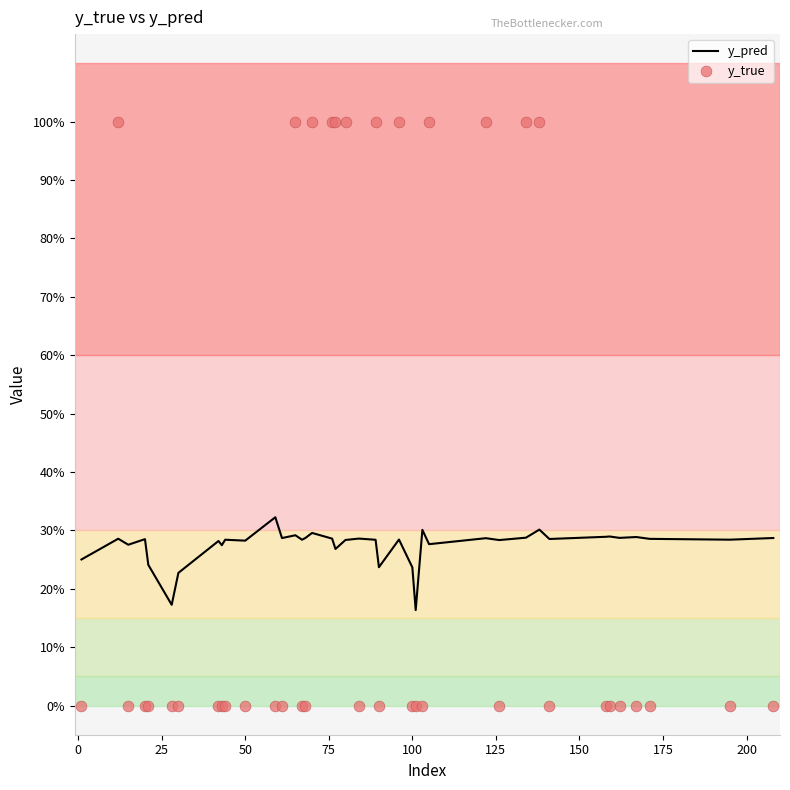

Is the value of y_pred at 39 greater than the value of y_true at −25?

Yes